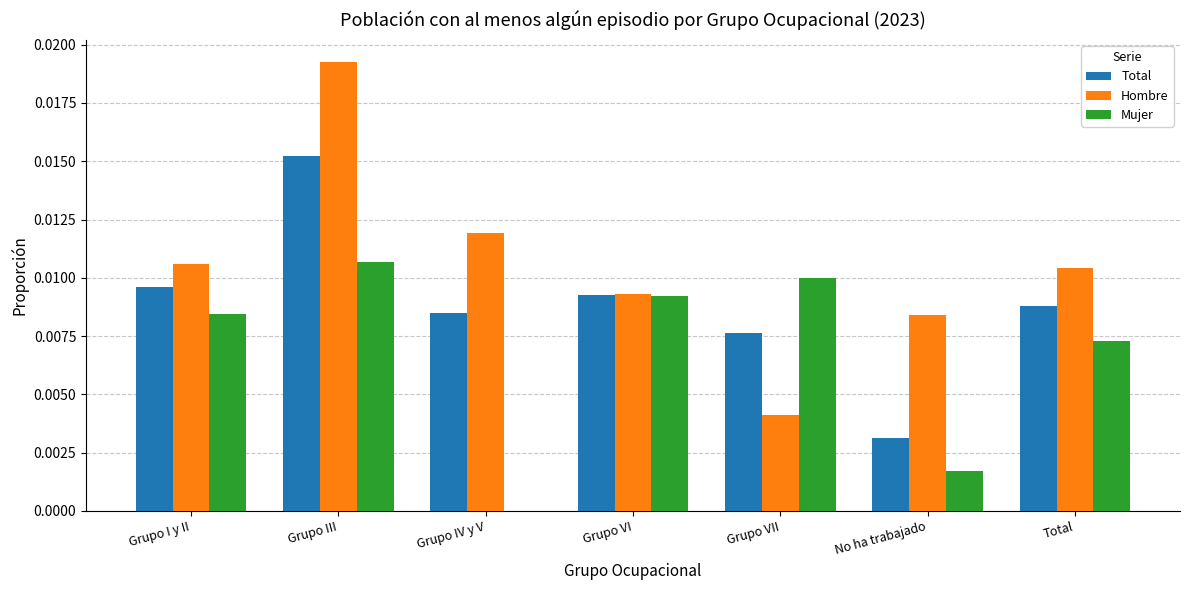

At which category does the chart reach its peak across all series?

Grupo III